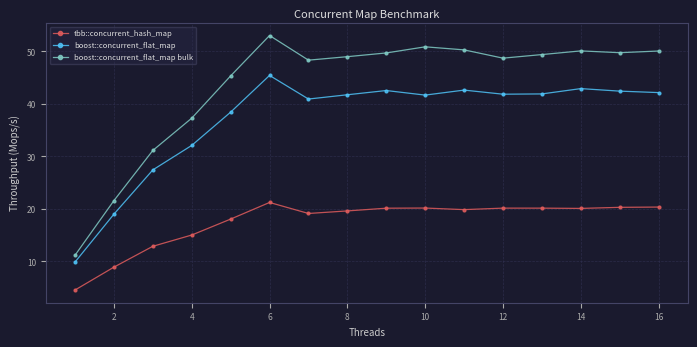

Rank the series by their average value, from highest to lowest.

boost::concurrent_flat_map bulk, boost::concurrent_flat_map, tbb::concurrent_hash_map